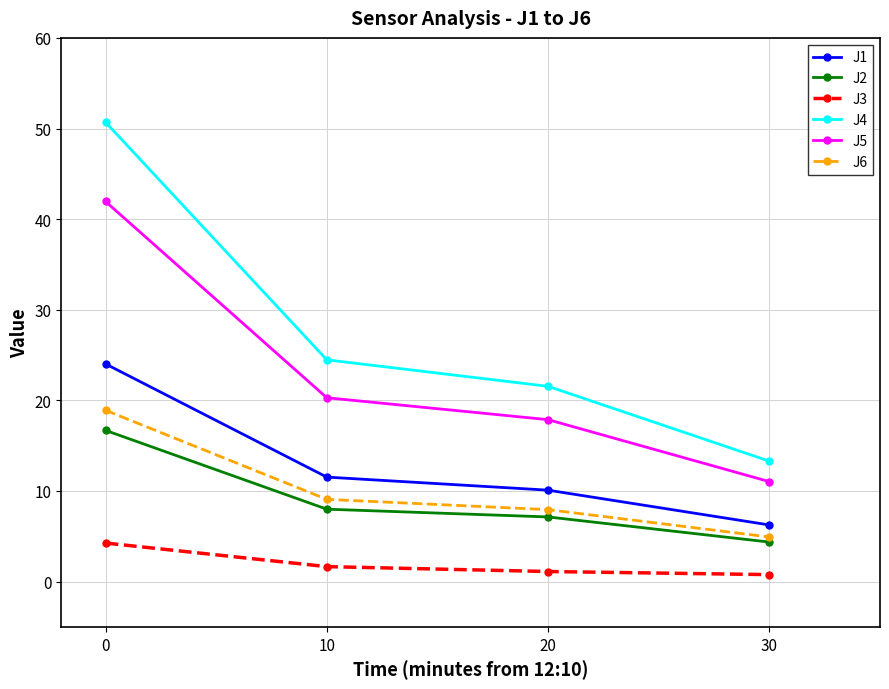

Which category has the lowest value in the J6 series?

30